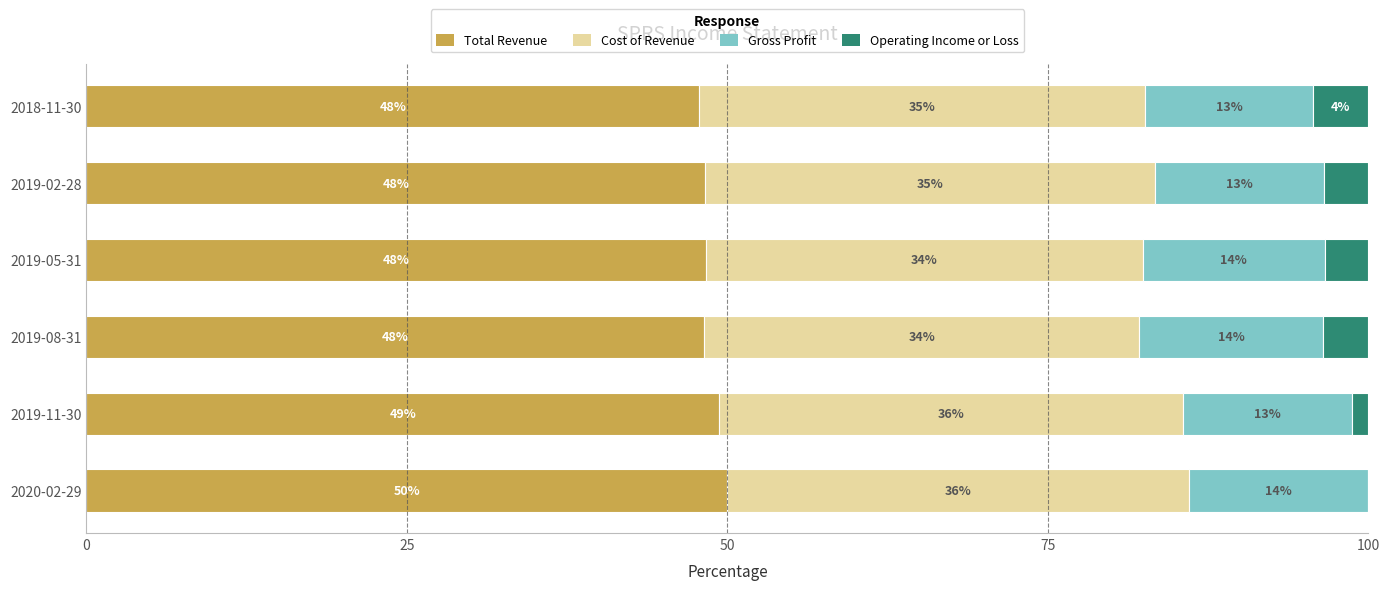

True or false: Total Revenue has a value of 21.5 at 2019-02-28.

False